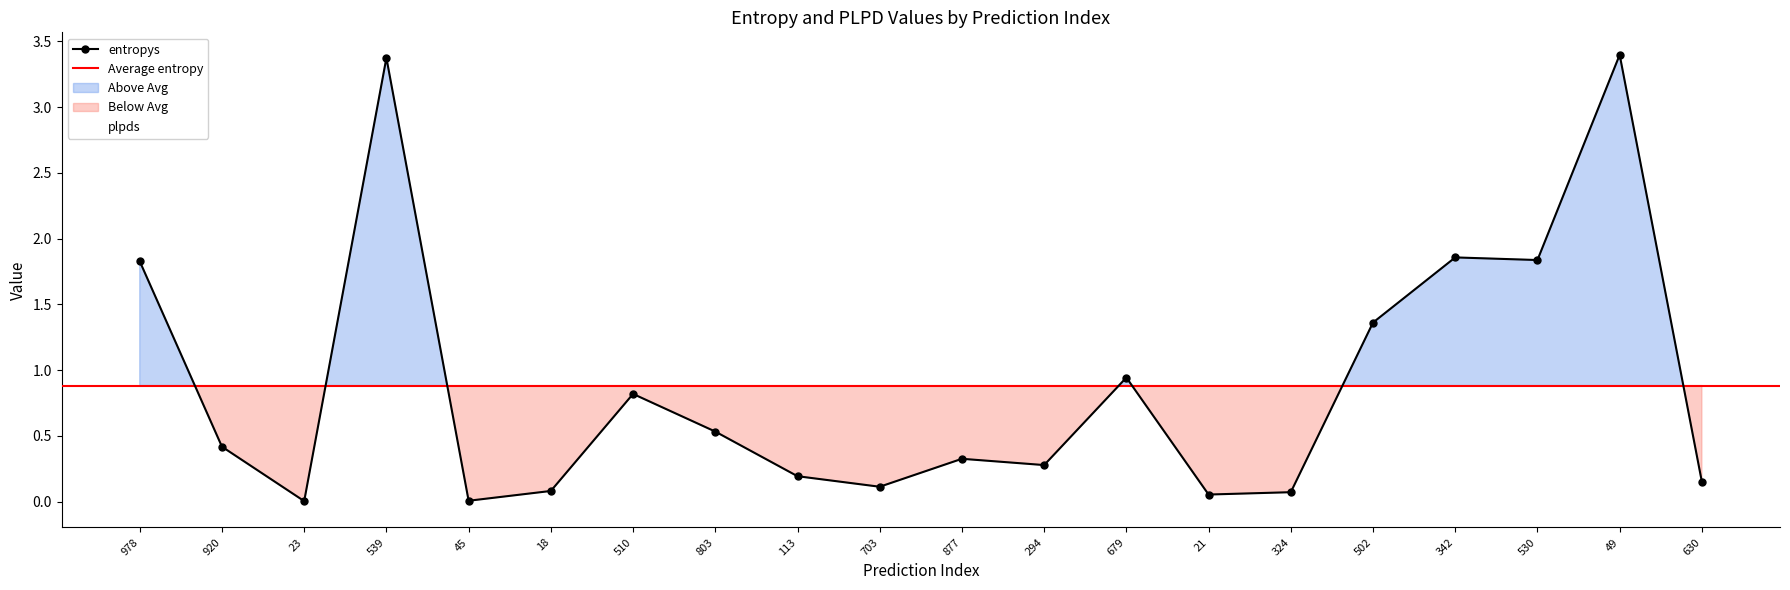

Reading left to right, extract all data points from this chart.

978=1.8	920=0.4	23=0.0	539=3.4	45=0.0	18=0.1	510=0.8	803=0.5	113=0.2	703=0.1	877=0.3	294=0.3	679=0.9	21=0.1	324=0.1	502=1.4	342=1.9	530=1.8	49=3.4	630=0.1